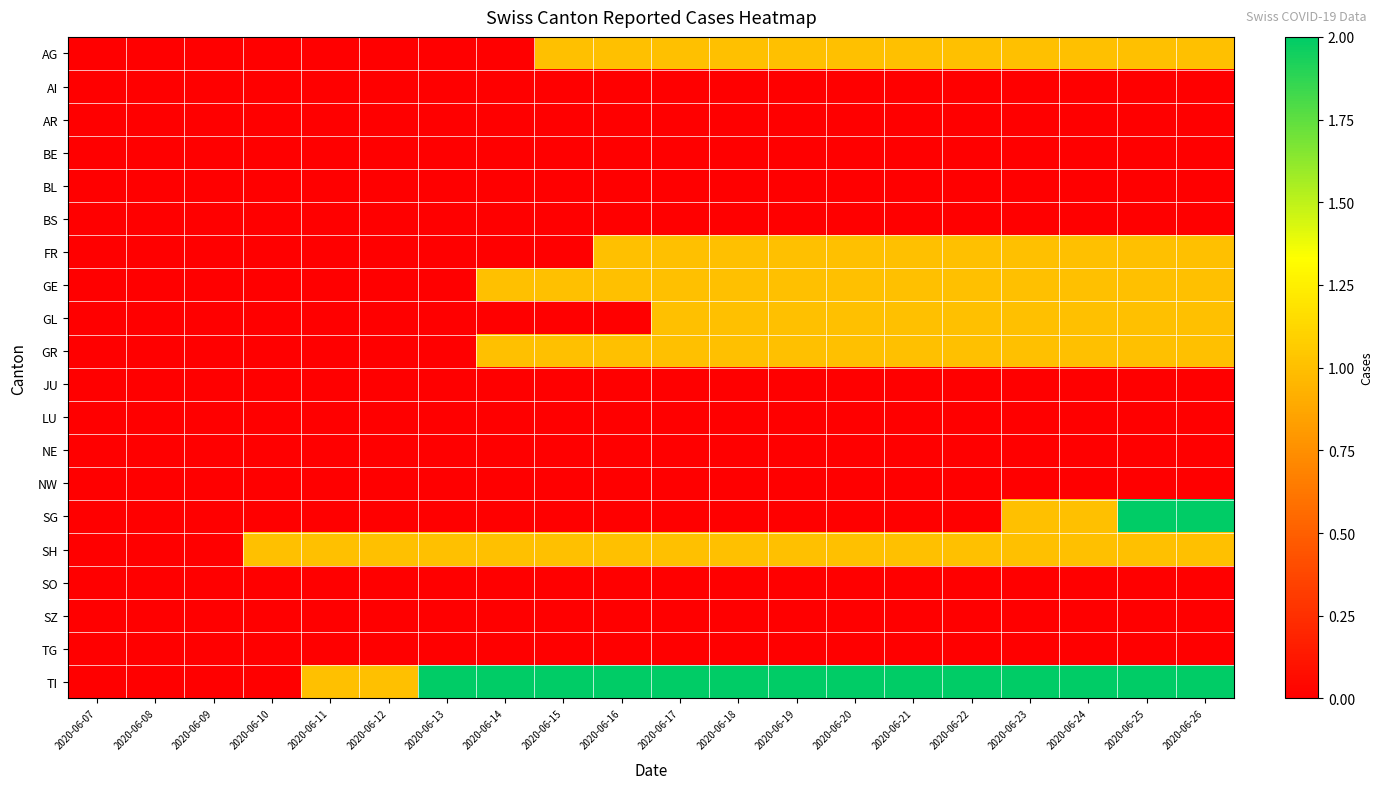

Which series changed the most between 2020-06-12 and 2020-06-14?

GE